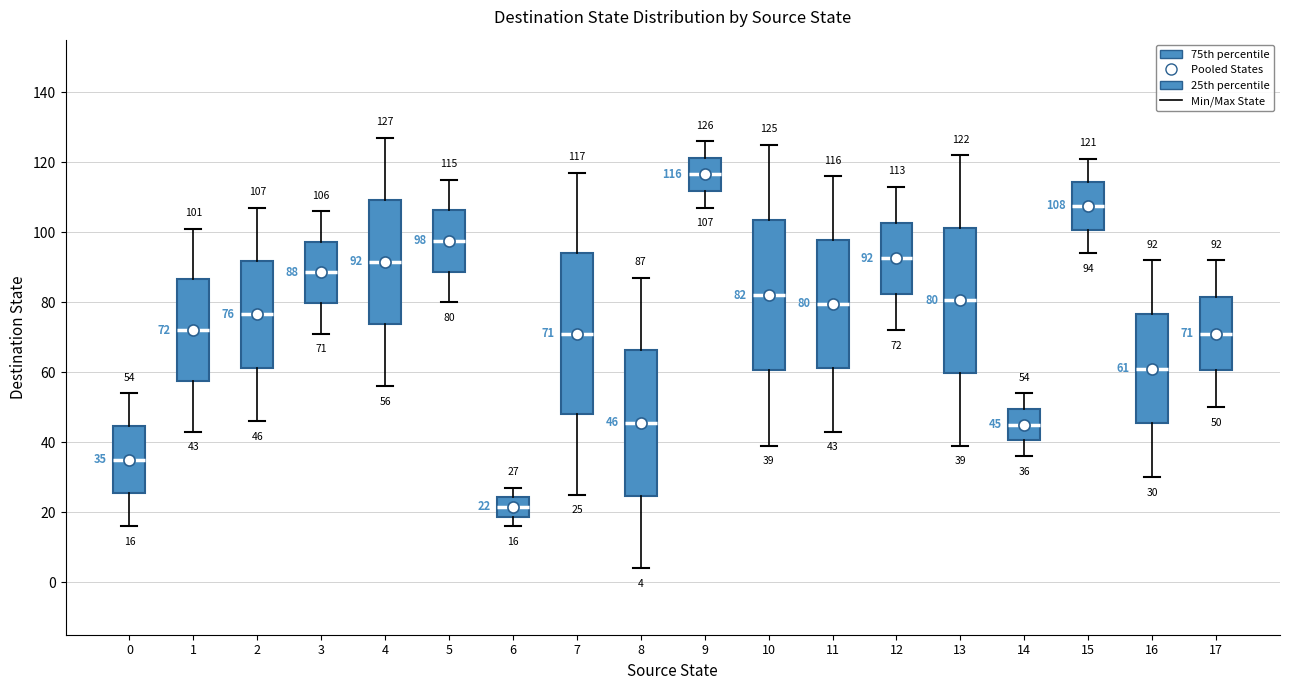

Comparing the boxes themselves (not the whiskers), which one is the tallest?

7